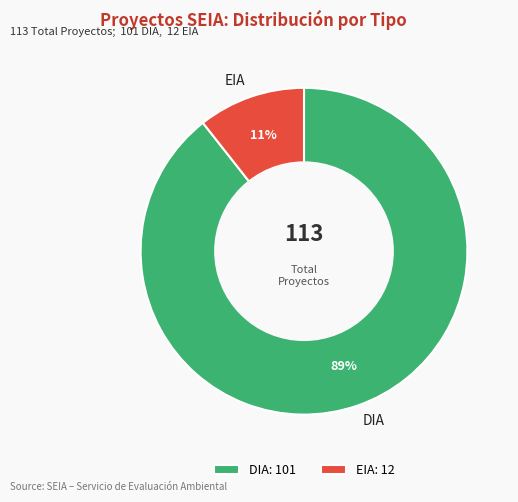

How many slices are in this pie chart?

2